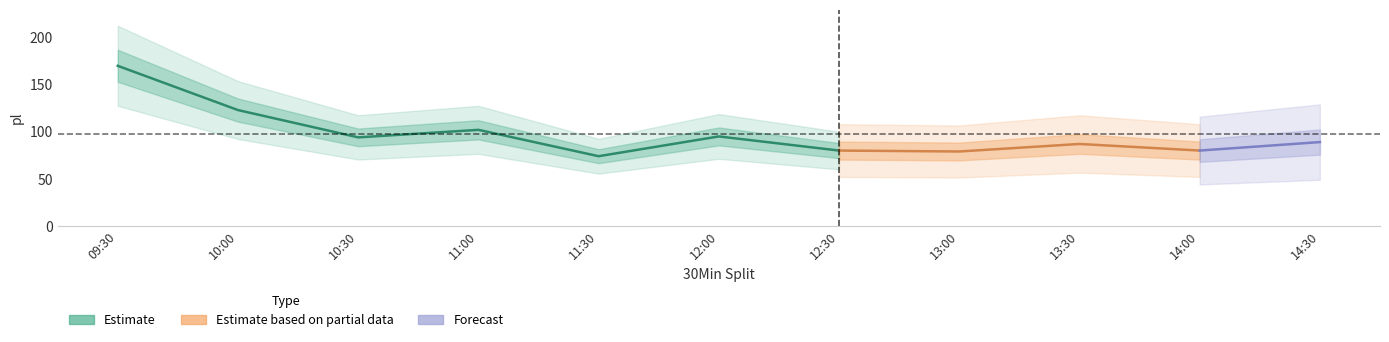

Reading left to right, list all the values displayed in this chart.

170	123	94	102	74	95	80	79	87	80	89